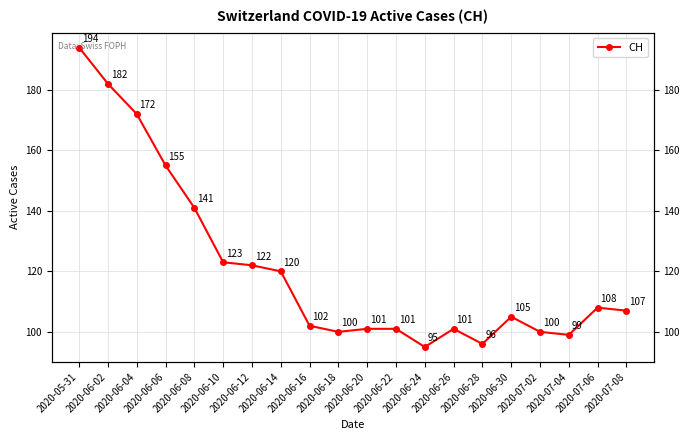

What is the difference between the maximum and minimum values?

99